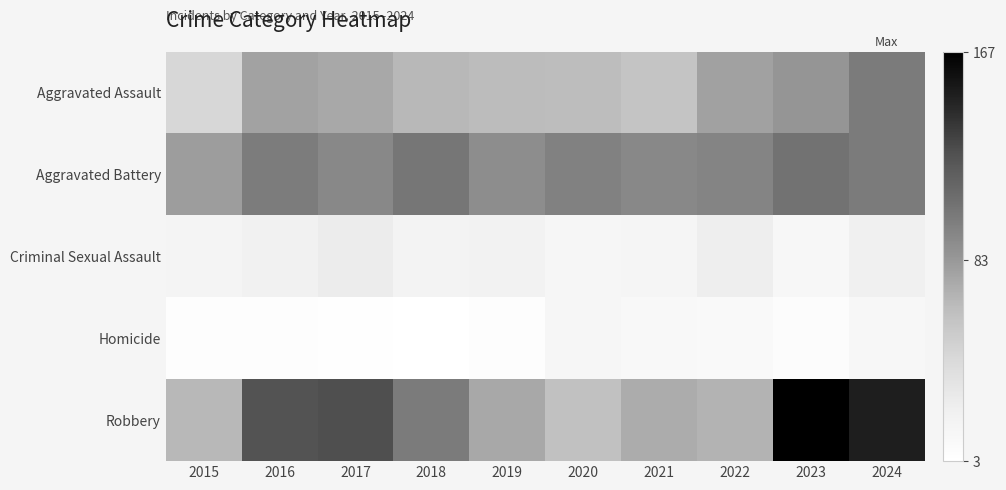

Is it true that Aggravated Battery equals 97 at 2020?

True